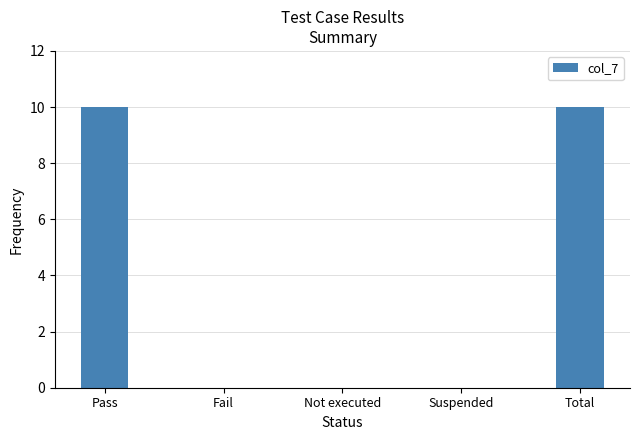

Between Suspended and Pass, which is larger?

Pass